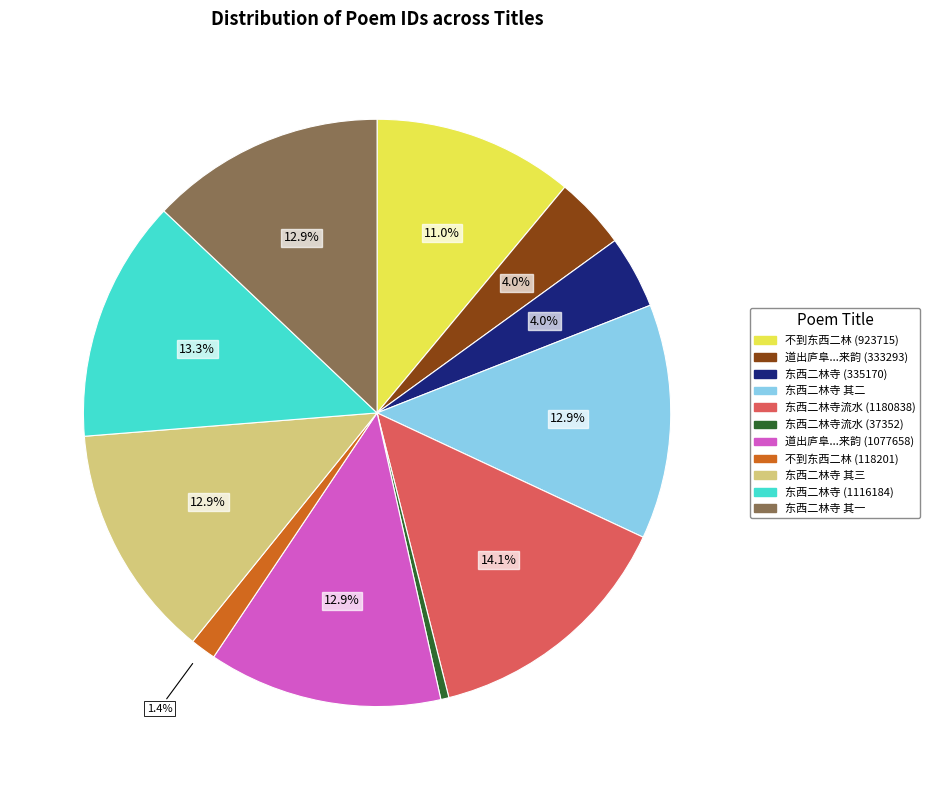

Which has a higher value, 道出庐阜...来韵 (1077658) or 不到东西二林 (923715)?

道出庐阜...来韵 (1077658)